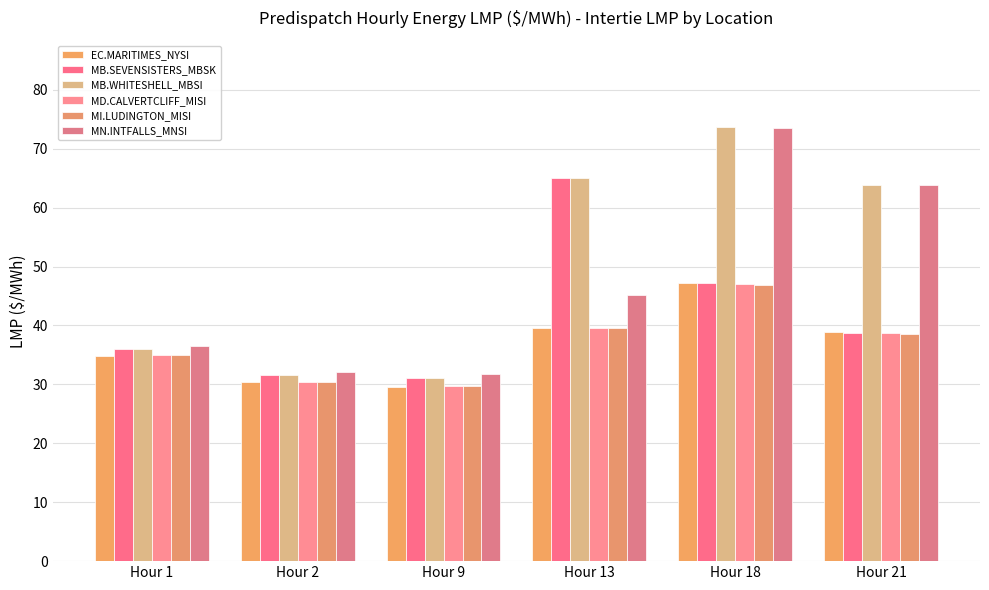

How many distinct data groups are displayed?

6